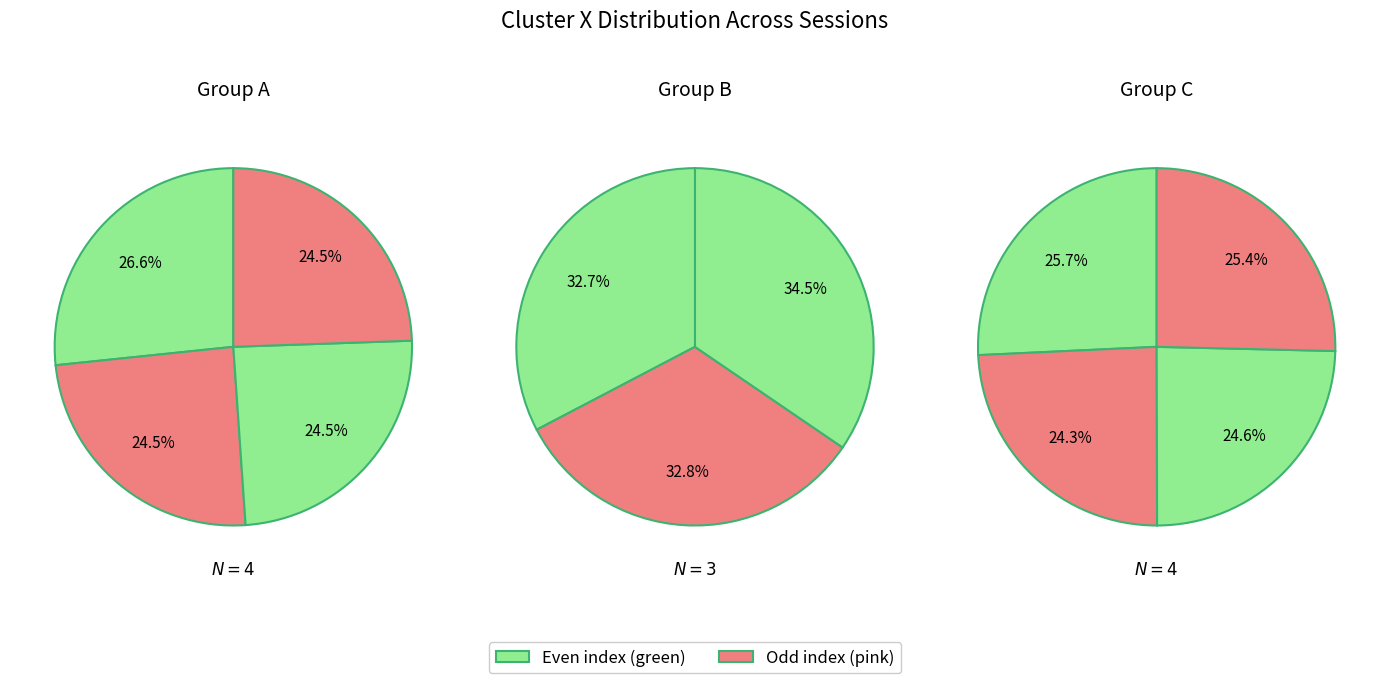

Does any single category account for the majority?

No